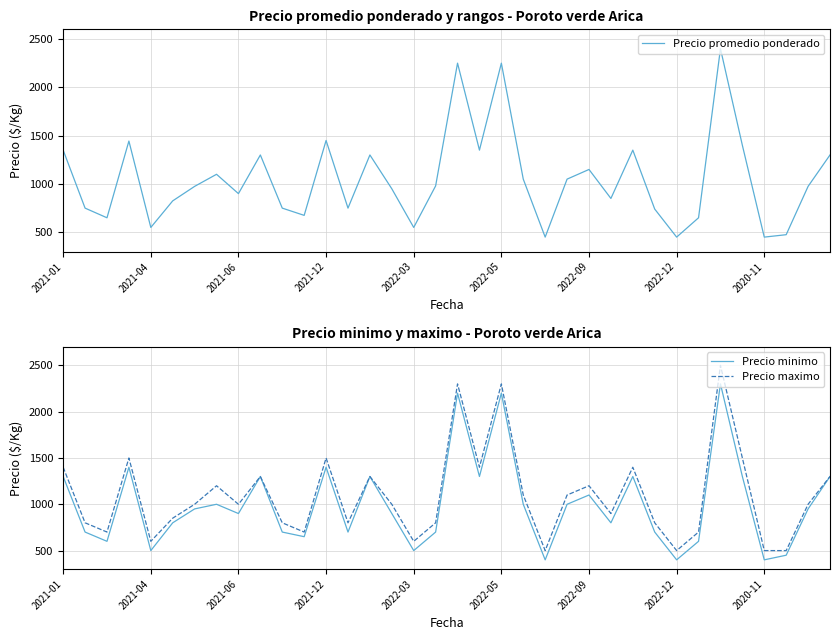

What is the lowest value of the Precio minimo series?

400